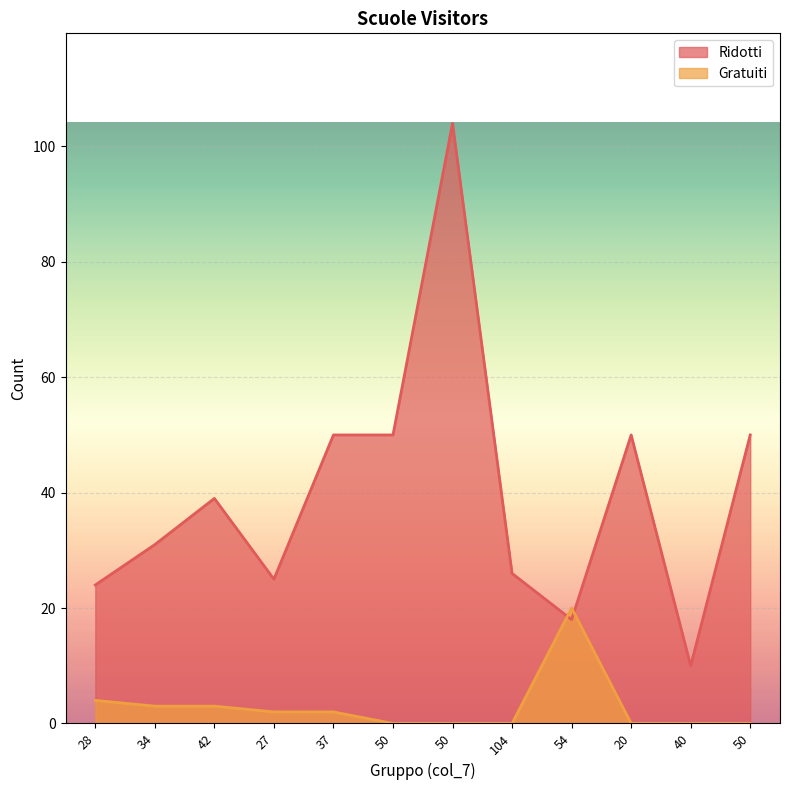

Which series changed the most between 50 and 40?

Ridotti